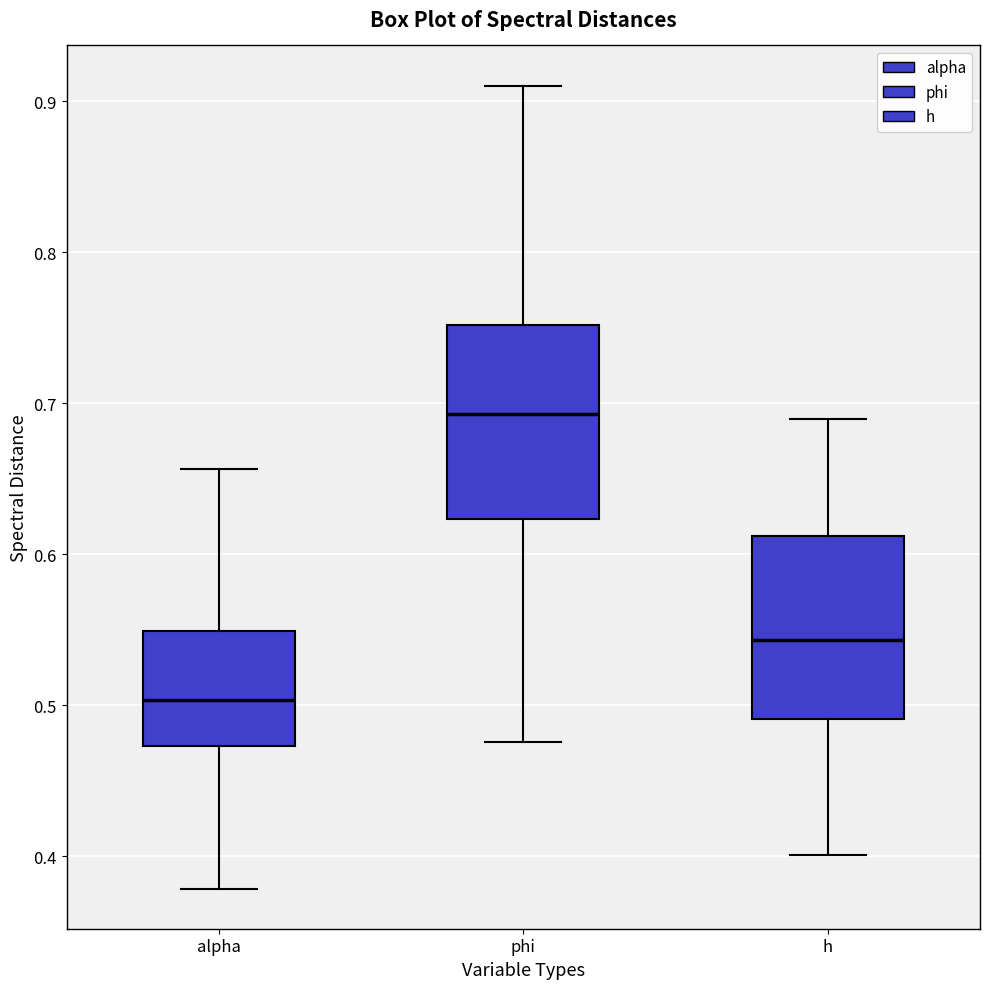

Which box's median line is the highest?

phi